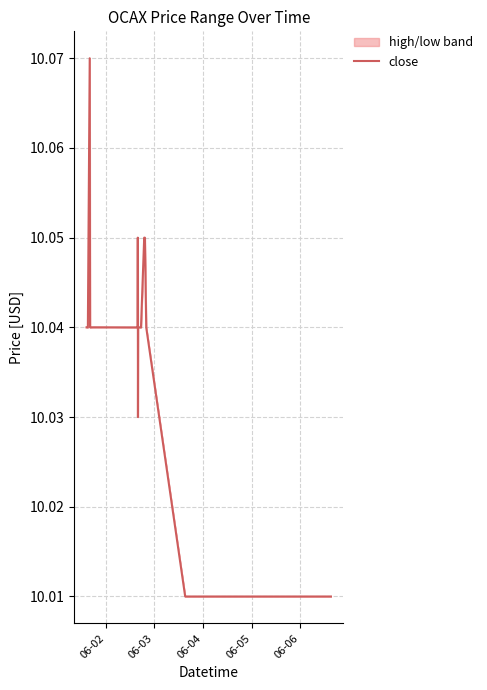

What is the smallest value displayed?

10.0